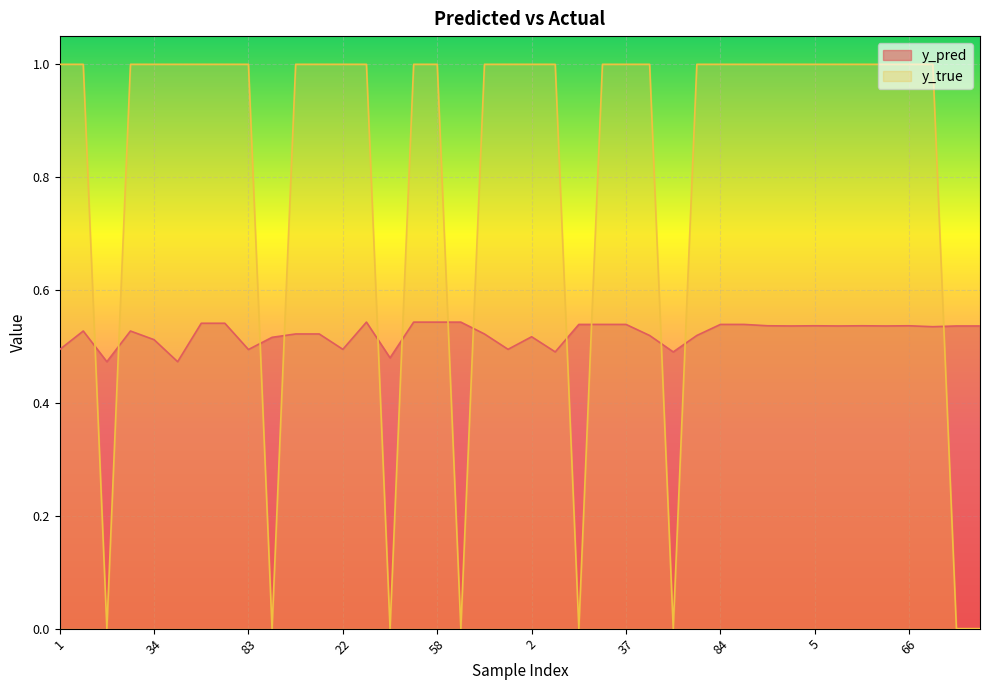

Which series has the largest total across all categories?

y_true